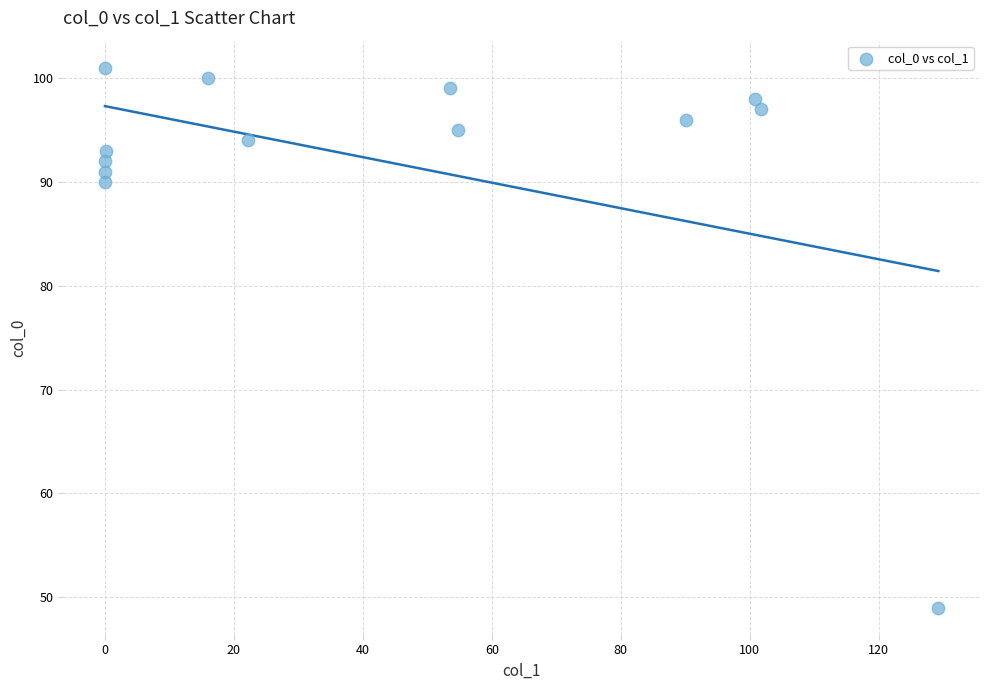

What Y value in the scatter plot is closest to 75?

90